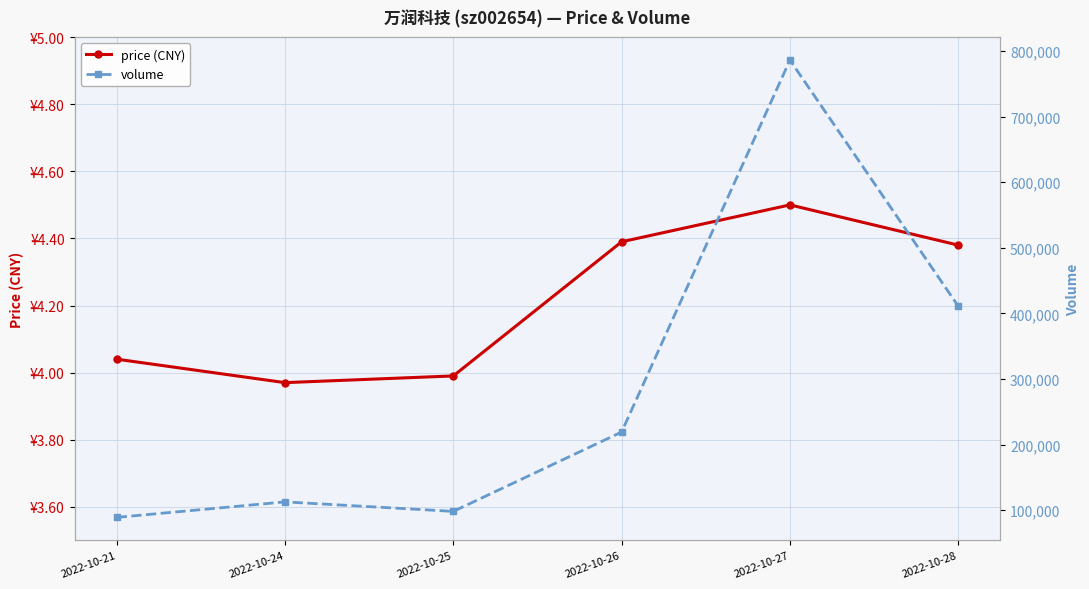

What is the average value of the volume series?

285955.5